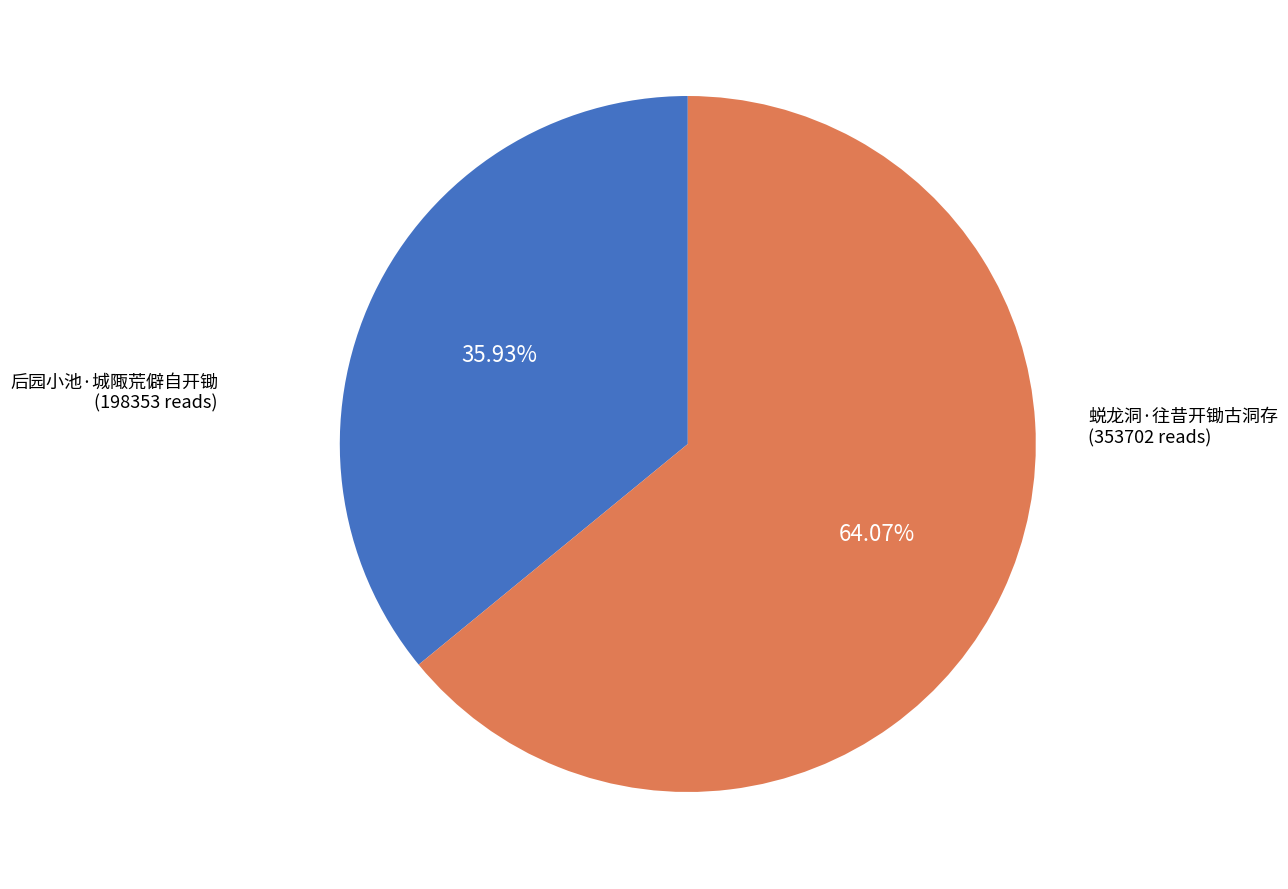

To the nearest percent, what is the difference between the largest and smallest slice percentages?

28%